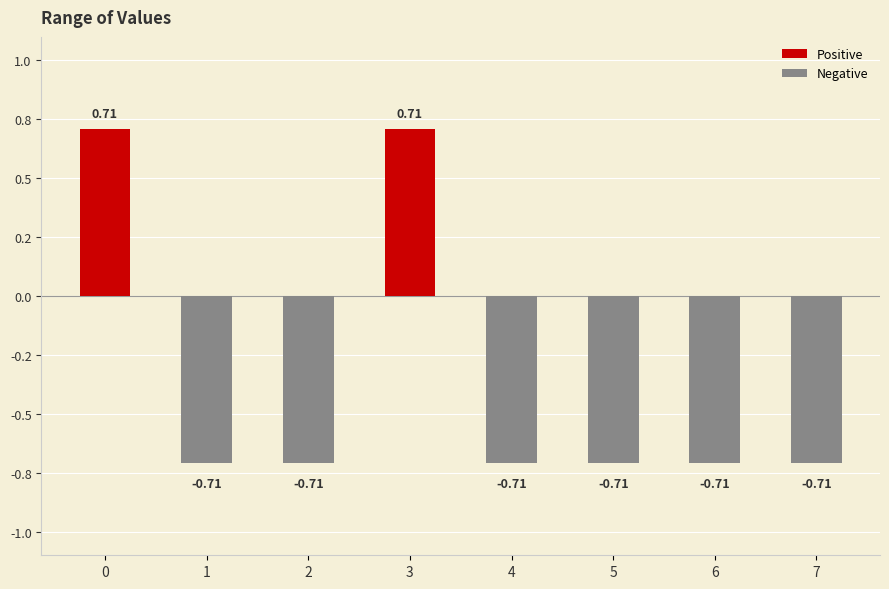

Which series has the largest range (max minus min)?

Positive